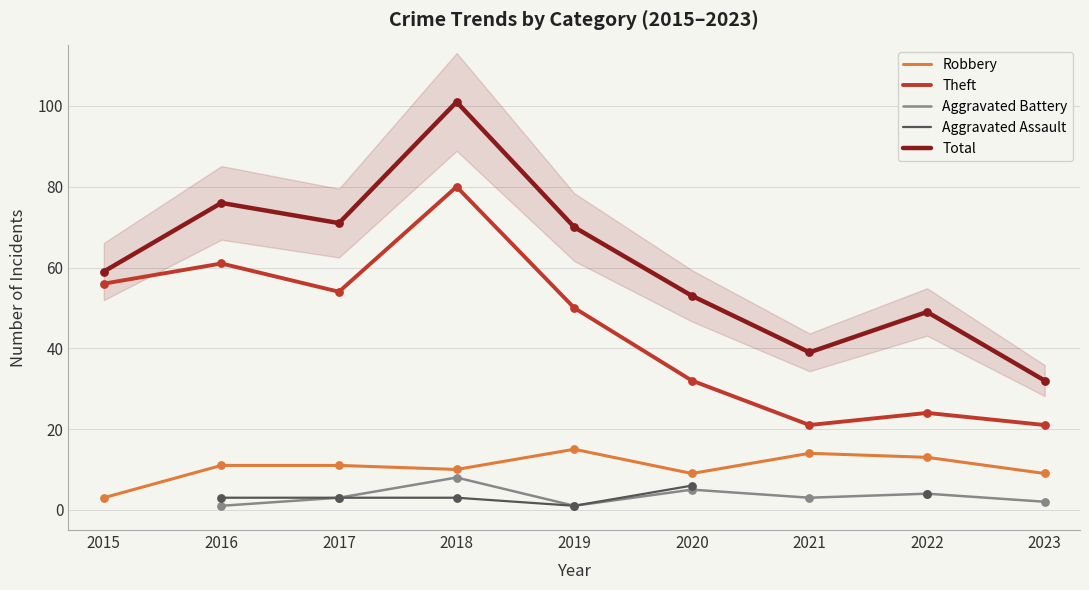

At how many categories does at least one series exceed 47?

7